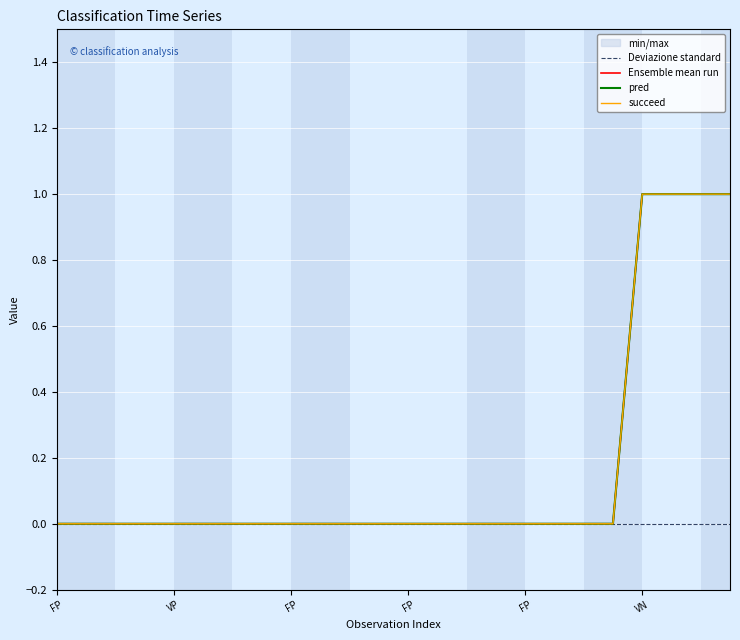

What is the difference between the maximum and minimum values in the succeed series?

1